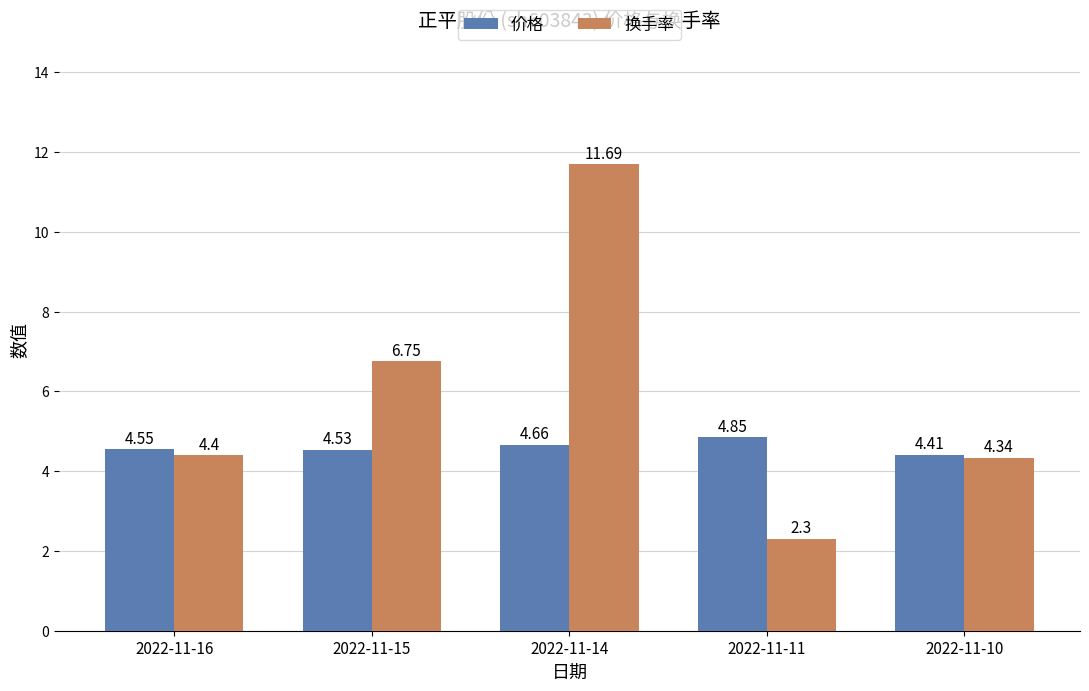

How many data points in 换手率 are less than 4?

1